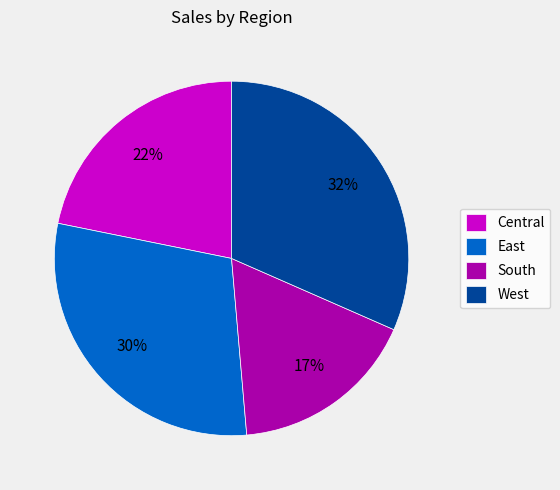

Combined, do East and West account for over 50%?

Yes